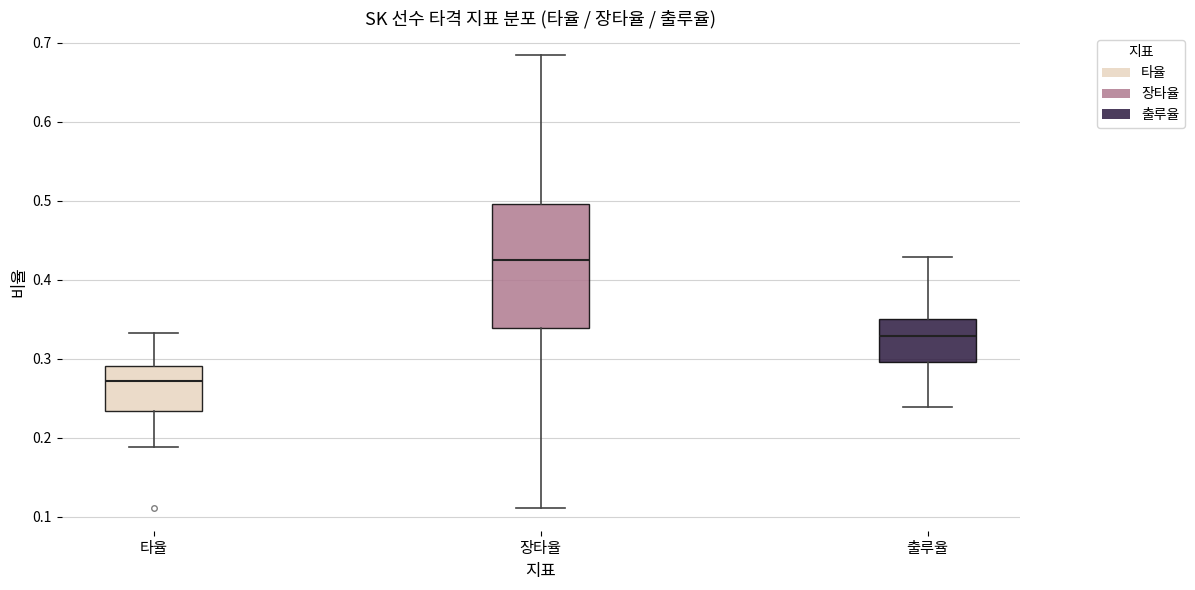

Where does the lower whisker of the box for 출루율 end on the y-axis? The values are not printed on the chart, so give them approximately, as read against the axis.

0.24